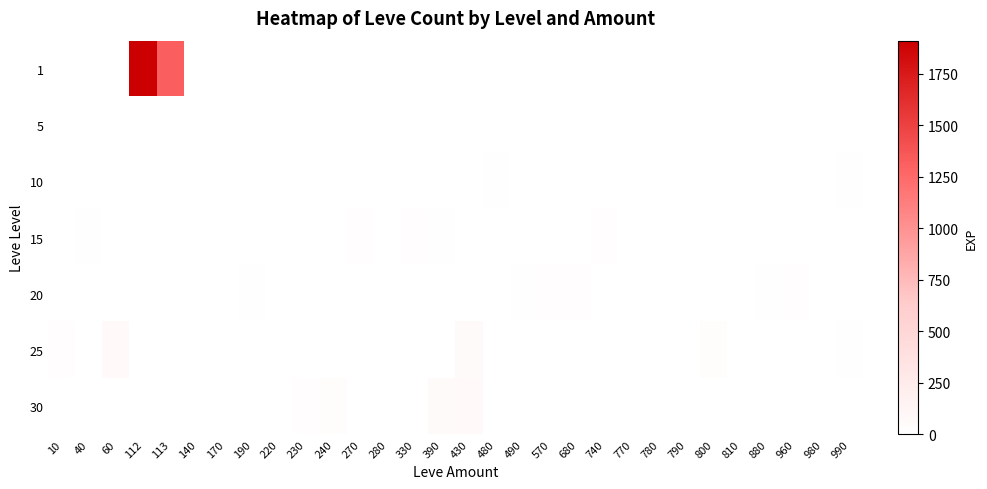

Reading right to left, extract all data points from this chart.

row_0: 990=0	980=0	960=0	880=0	810=0	800=0	790=0	780=0	770=0	740=0	680=0	570=0	490=0	480=0	430=0	390=0	330=0	280=0	270=0	240=0	230=0	220=0	190=0	170=0	140=0	113=1320	112=1910	60=0	40=0	10=0
row_1: 990=0	980=1	960=0	880=0	810=1	800=0	790=2	780=0	770=0	740=0	680=0	570=0	490=0	480=0	430=0	390=0	330=0	280=6	270=0	240=0	230=0	220=0	190=0	170=1	140=3	113=0	112=0	60=0	40=0	10=0
row_2: 990=9	980=0	960=0	880=0	810=0	800=0	790=0	780=3	770=4	740=0	680=0	570=0	490=0	480=10	430=0	390=0	330=0	280=0	270=0	240=0	230=0	220=6	190=0	170=0	140=0	113=0	112=0	60=0	40=0	10=0
row_3: 990=0	980=0	960=0	880=0	810=0	800=0	790=0	780=0	770=0	740=17	680=0	570=0	490=0	480=0	430=0	390=11	330=18	280=0	270=19	240=0	230=0	220=0	190=0	170=7	140=0	113=0	112=0	60=0	40=13	10=0
row_4: 990=0	980=0	960=22	880=11	810=0	800=0	790=0	780=0	770=0	740=0	680=18	570=22	490=12	480=0	430=0	390=0	330=0	280=0	270=0	240=0	230=0	220=0	190=13	170=0	140=0	113=0	112=0	60=0	40=0	10=0
row_5: 990=12	980=0	960=0	880=0	810=0	800=31	790=0	780=0	770=0	740=0	680=0	570=0	490=0	480=0	430=53	390=0	330=0	280=0	270=0	240=0	230=0	220=0	190=0	170=0	140=0	113=0	112=0	60=75	40=0	10=20
row_6: 990=0	980=0	960=0	880=0	810=0	800=0	790=0	780=0	770=0	740=0	680=0	570=0	490=0	480=0	430=72	390=57	330=0	280=0	270=0	240=36	230=17	220=0	190=0	170=0	140=0	113=0	112=0	60=0	40=0	10=0